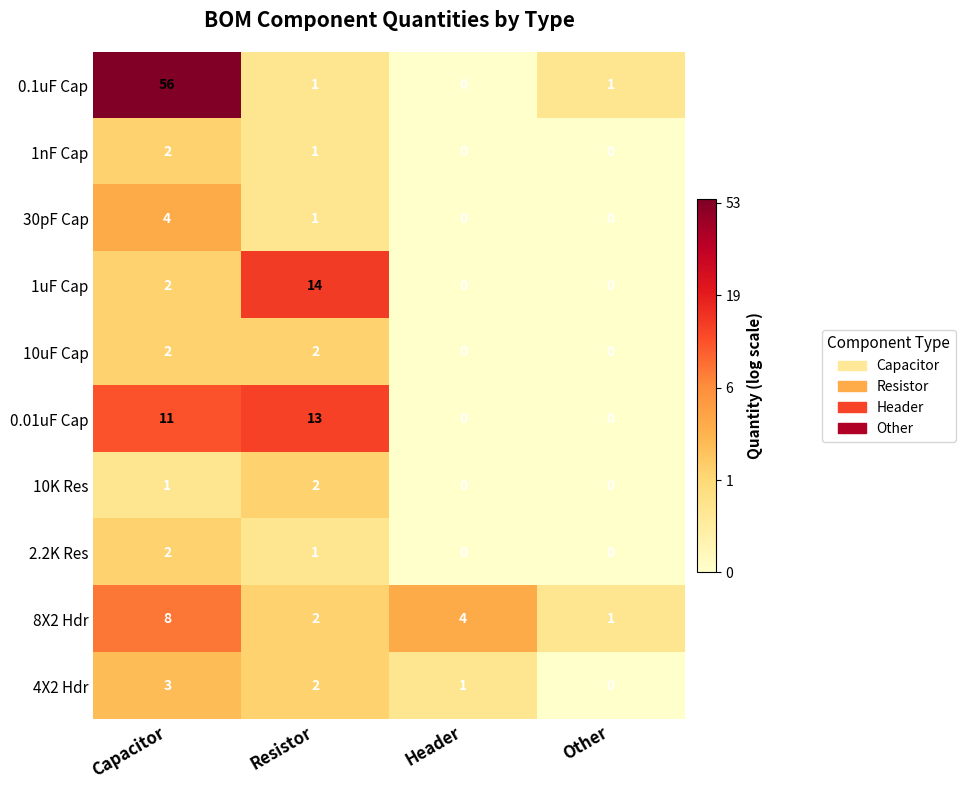

Rank the categories by 4X2 Hdr value from lowest to highest.

Other, Header, Resistor, Capacitor